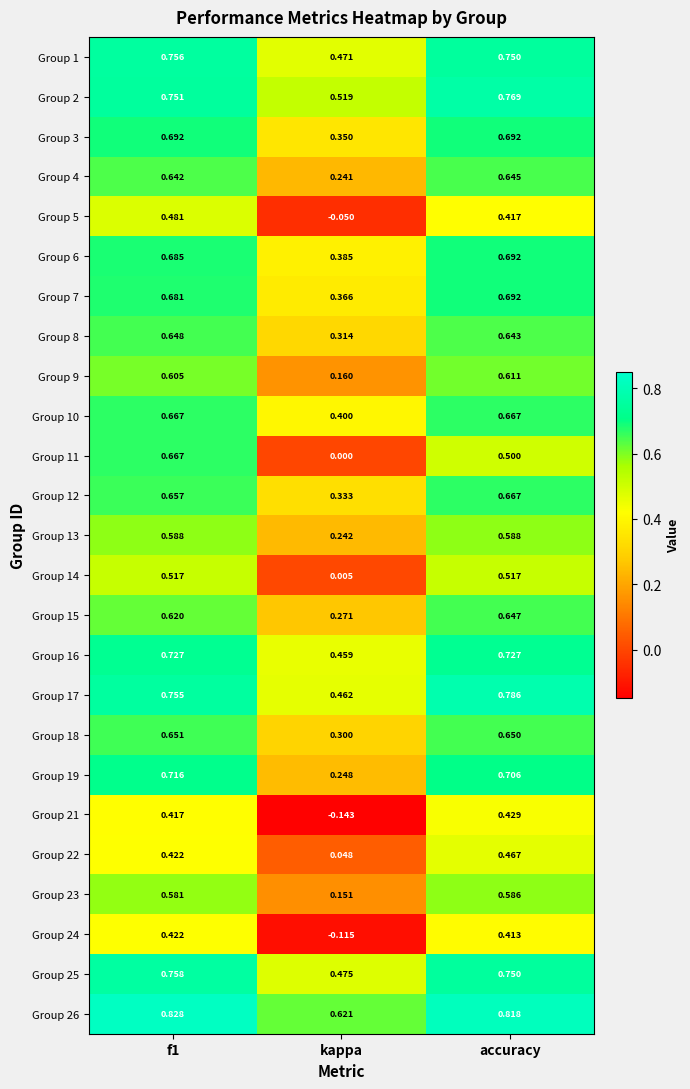

At which category does the chart reach its minimum across all series?

kappa